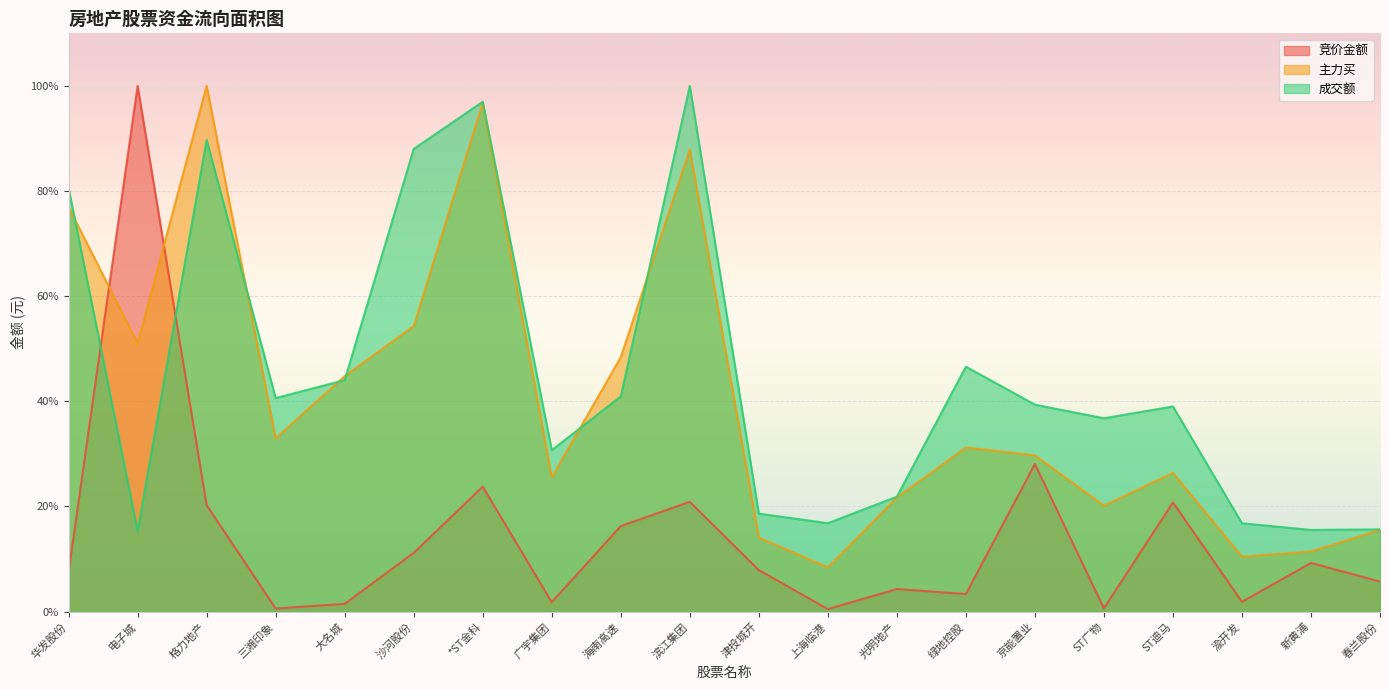

Which series changed the most between 广宇集团 and 春兰股份?

成交额